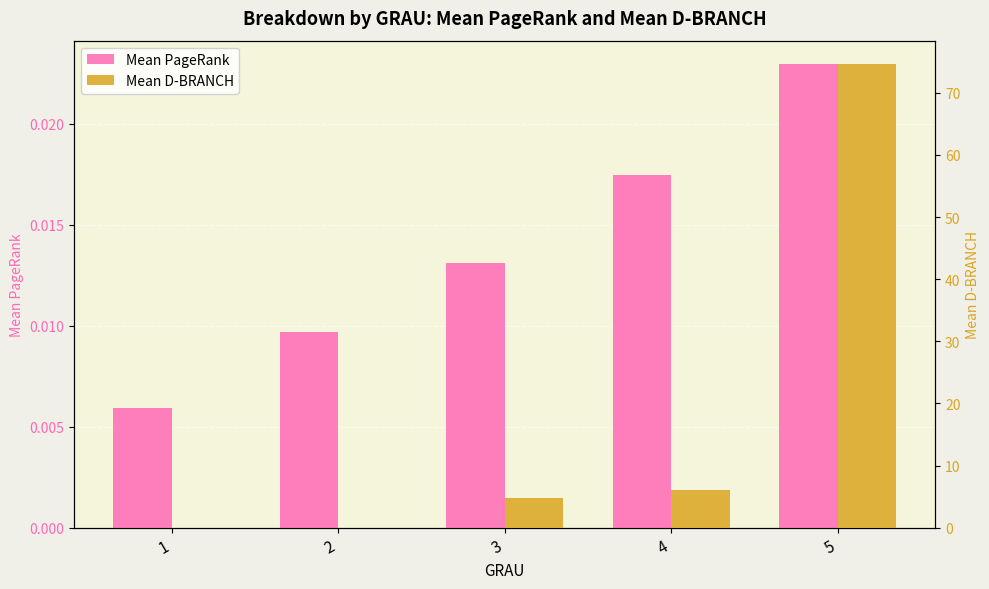

Reading left to right, extract all data points from this chart.

Mean PageRank: 0.0	0.0	0.0	0.0	0.0
Mean D-BRANCH: 0.0	0.0	4.8	6.0	74.7